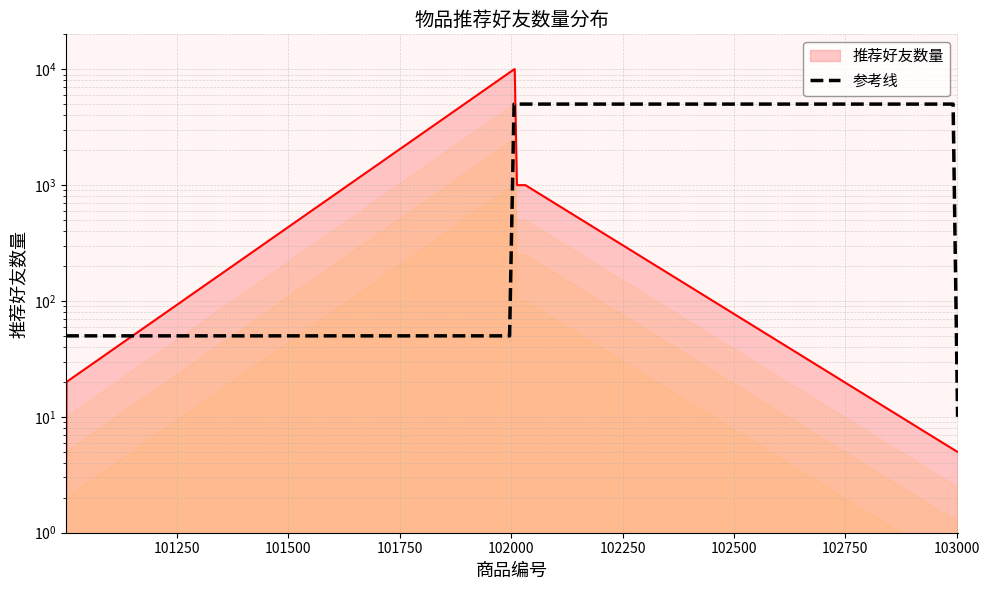

True or false: there are more than 2 points higher than both neighbors.

False